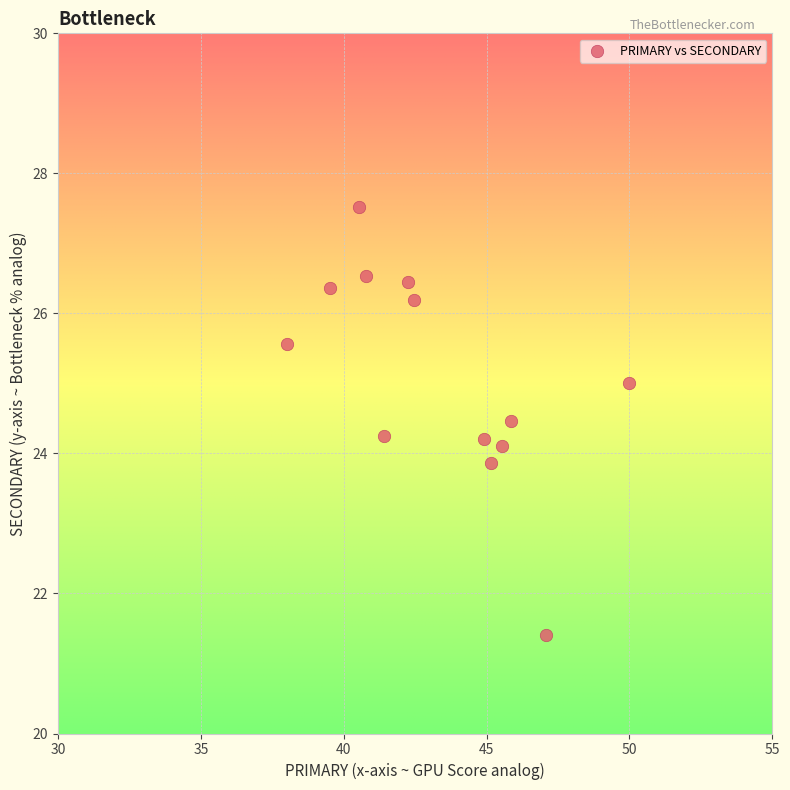

What is the range of Y values (max minus min)?

6.1